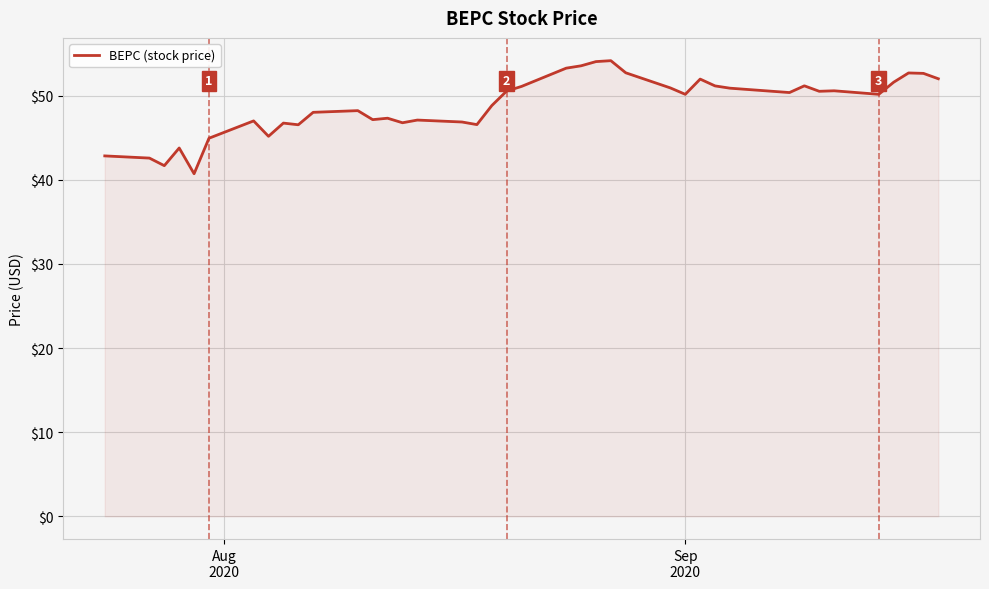

What is the minimum value shown in the chart?

40.7